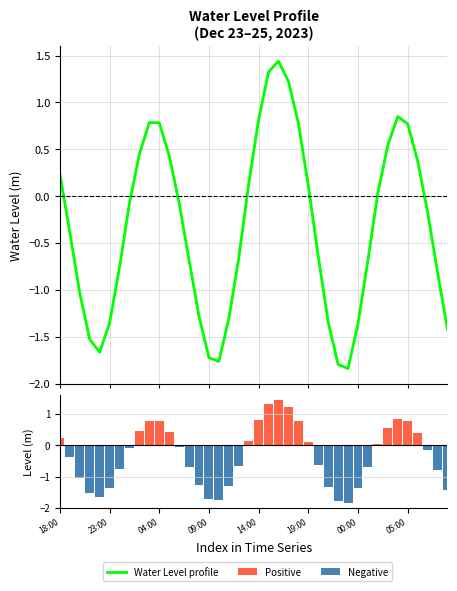

At which category is the sum across all series the highest?

22